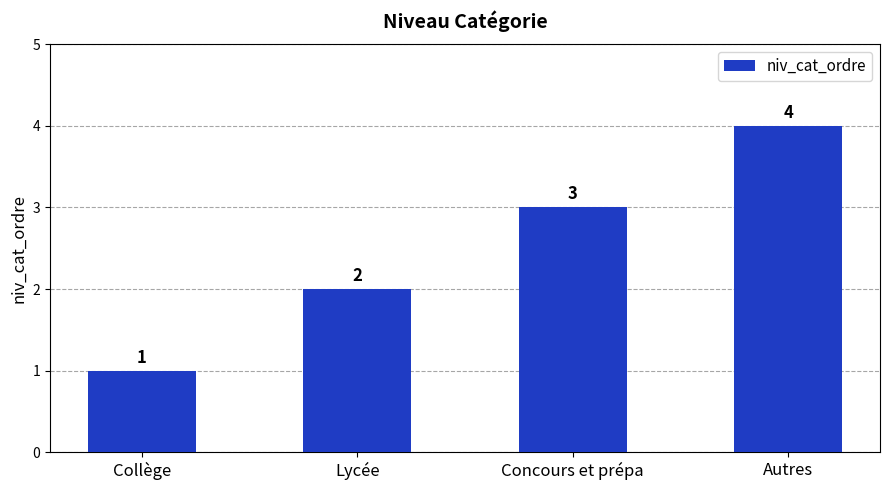

What value does the data have at Lycée?

2